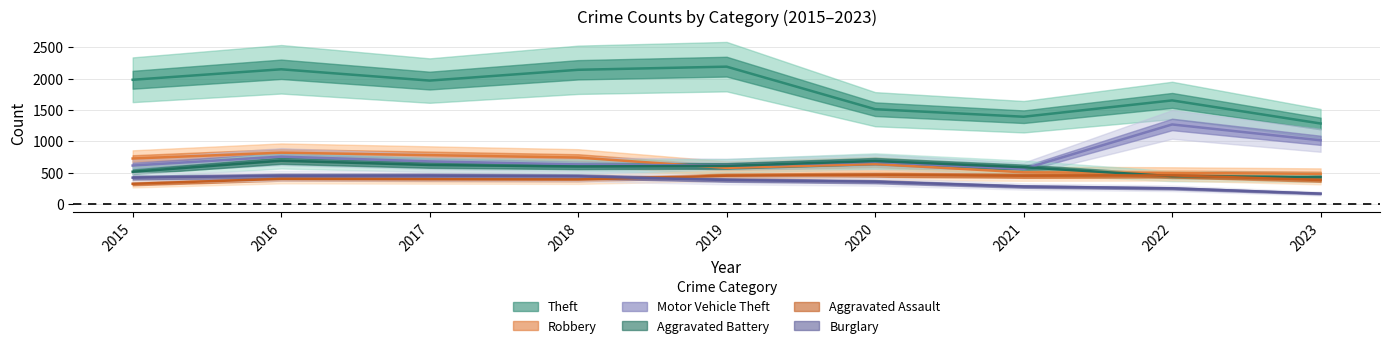

What is the difference between the second highest and minimum values in the Burglary series?

284